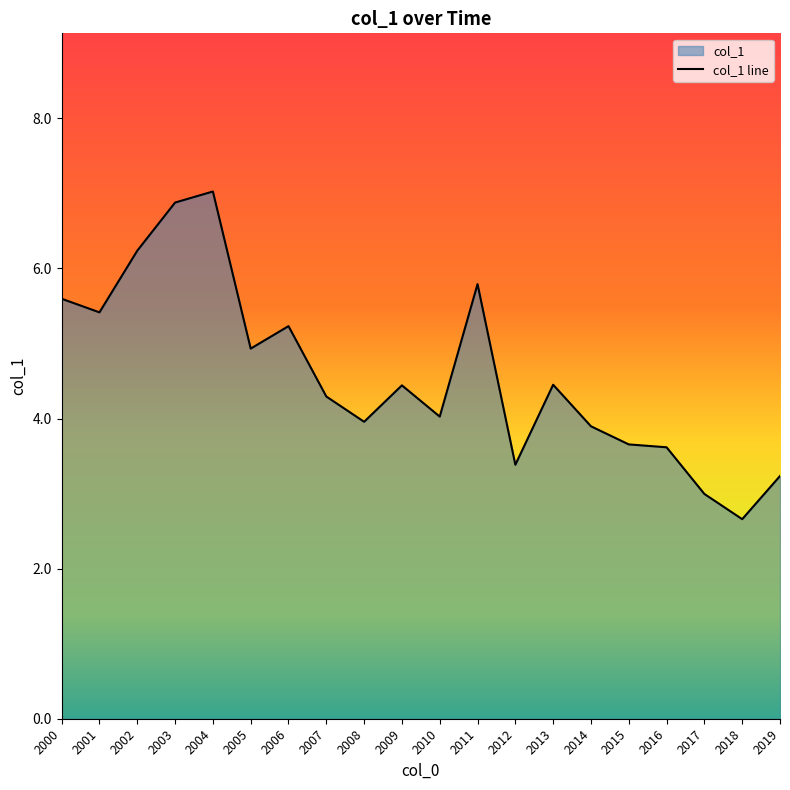

What is the ratio of the value at 2013 to the value at 2004?

0.6